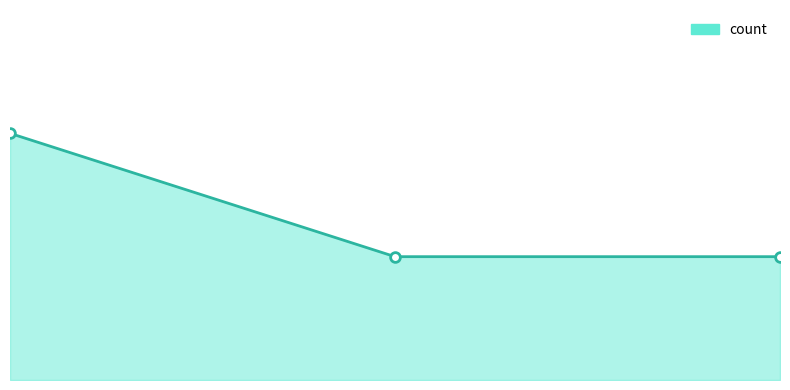

What is the difference between the maximum and minimum values?

1